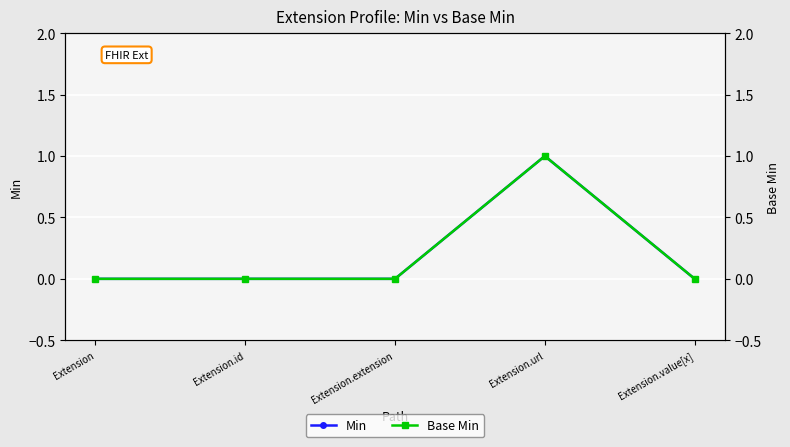

True or false: Min and Base Min intersect in this chart.

False